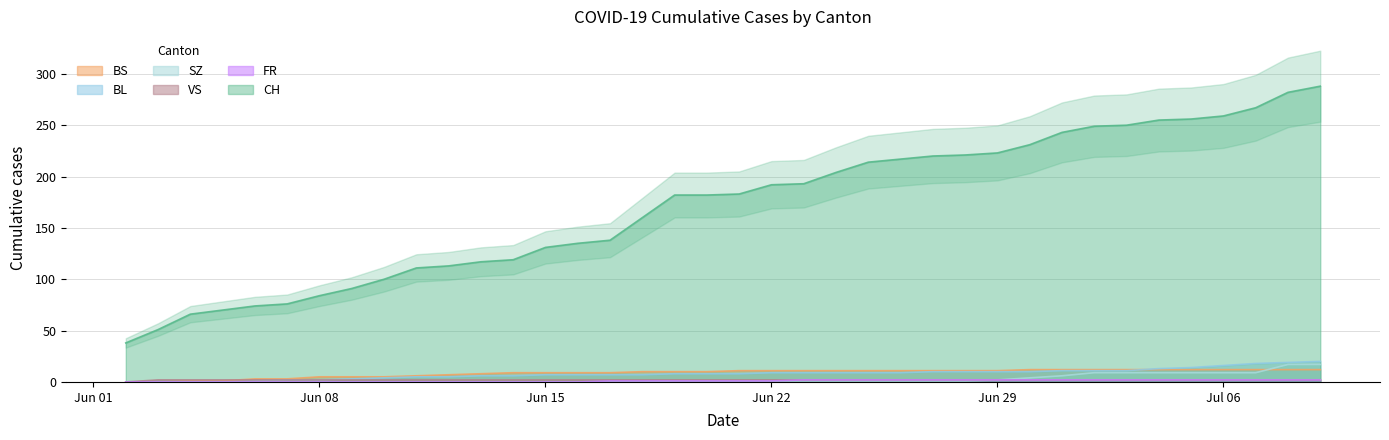

How many values in the BS series are below 11?

19